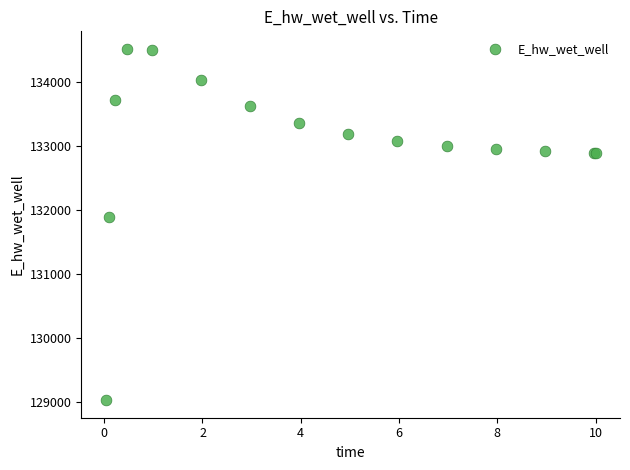

What Y value in the scatter plot is closest to 131775?

131894.2